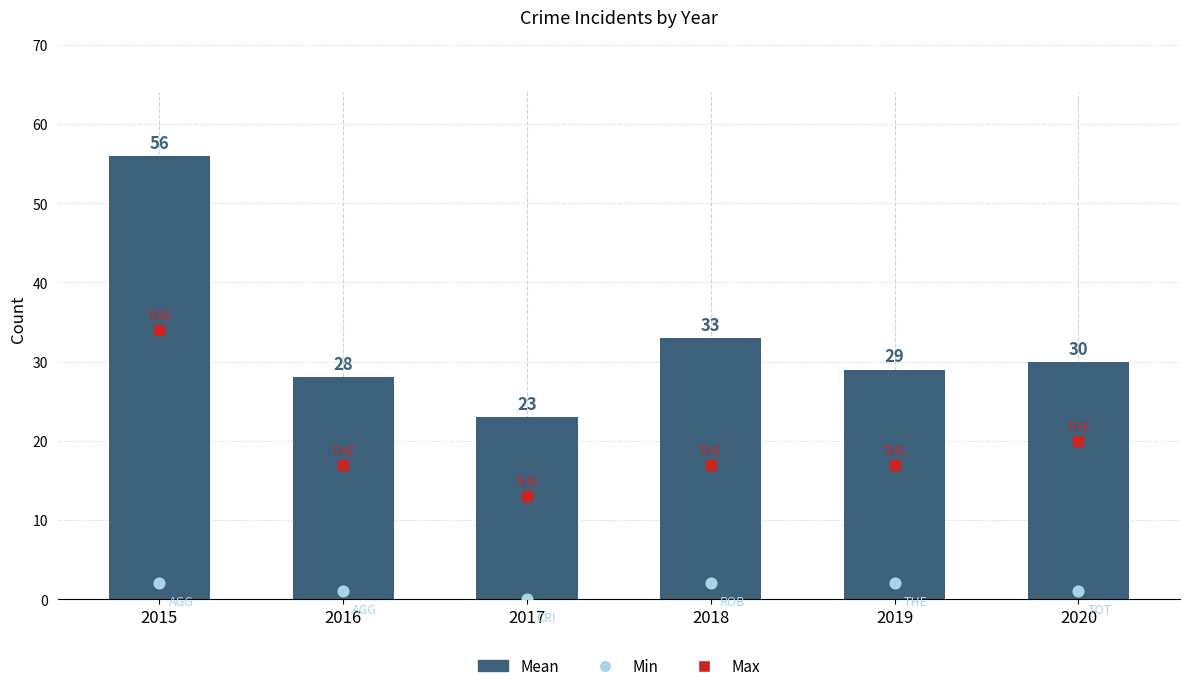

Which series has the widest spread of Y values?

Mean